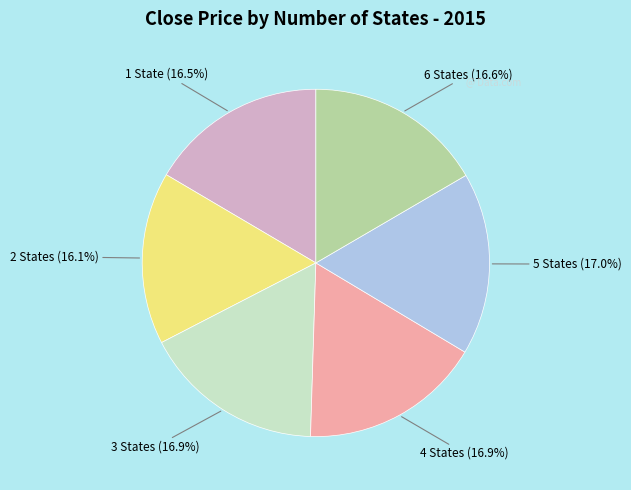

Count the number of slices in the pie.

6